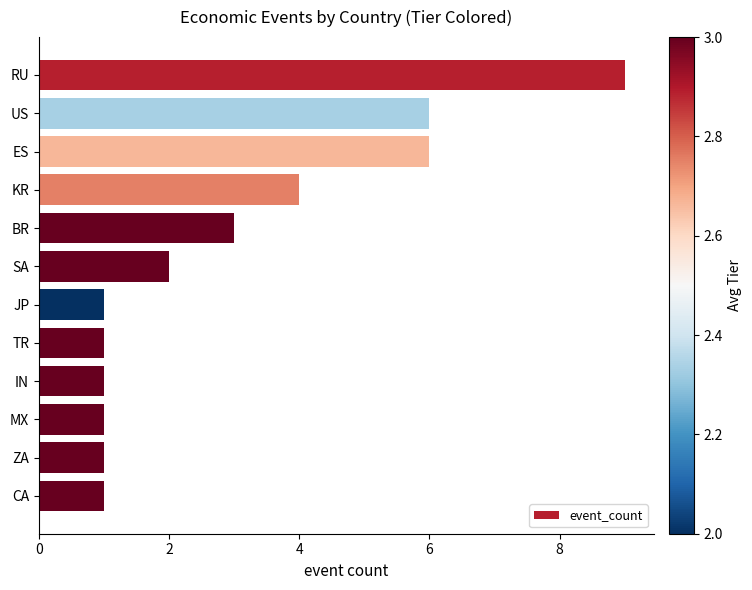

What is the difference between the maximum and minimum values?

8